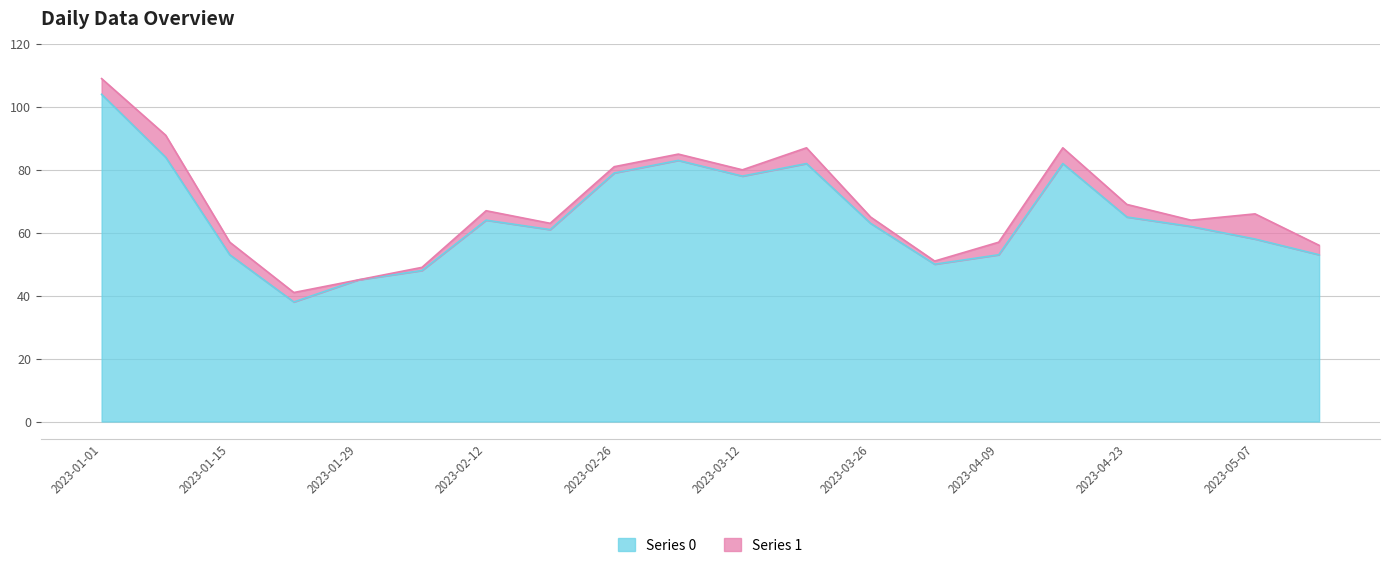

What is the difference between the values at 2023-03-05 and 2023-03-19?

1